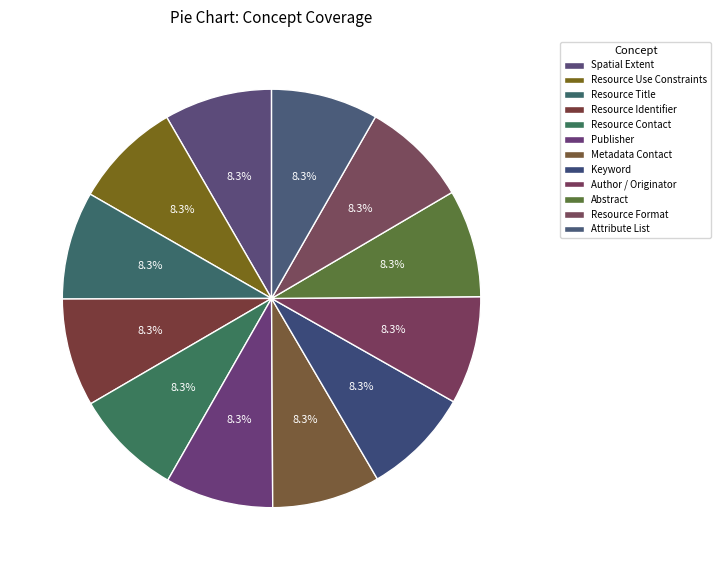

What is the largest slice in the pie chart?

Resource Identifier